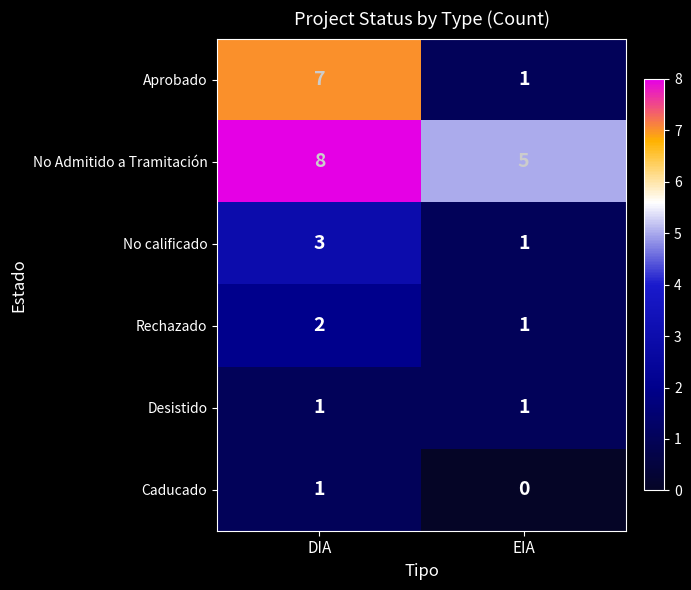

Which series has the largest total across all categories?

No Admitido a Tramitación